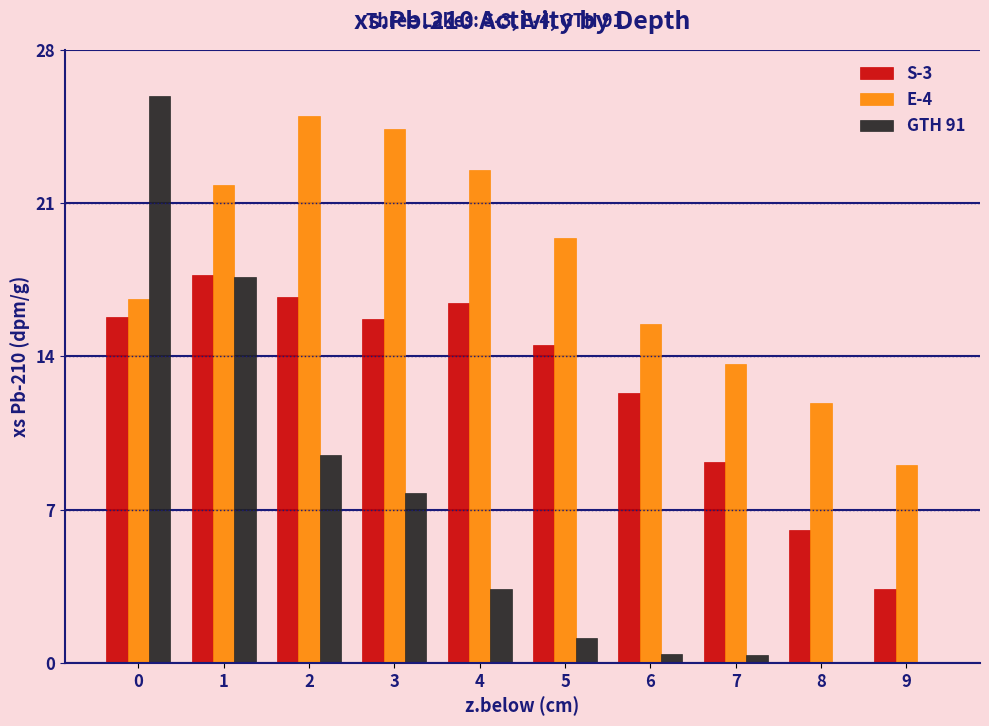

What is the sum of all E-4 values?

179.7